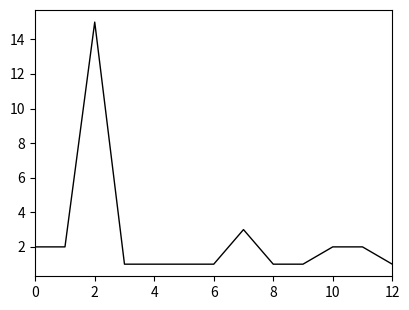

What is the greatest value displayed?

15